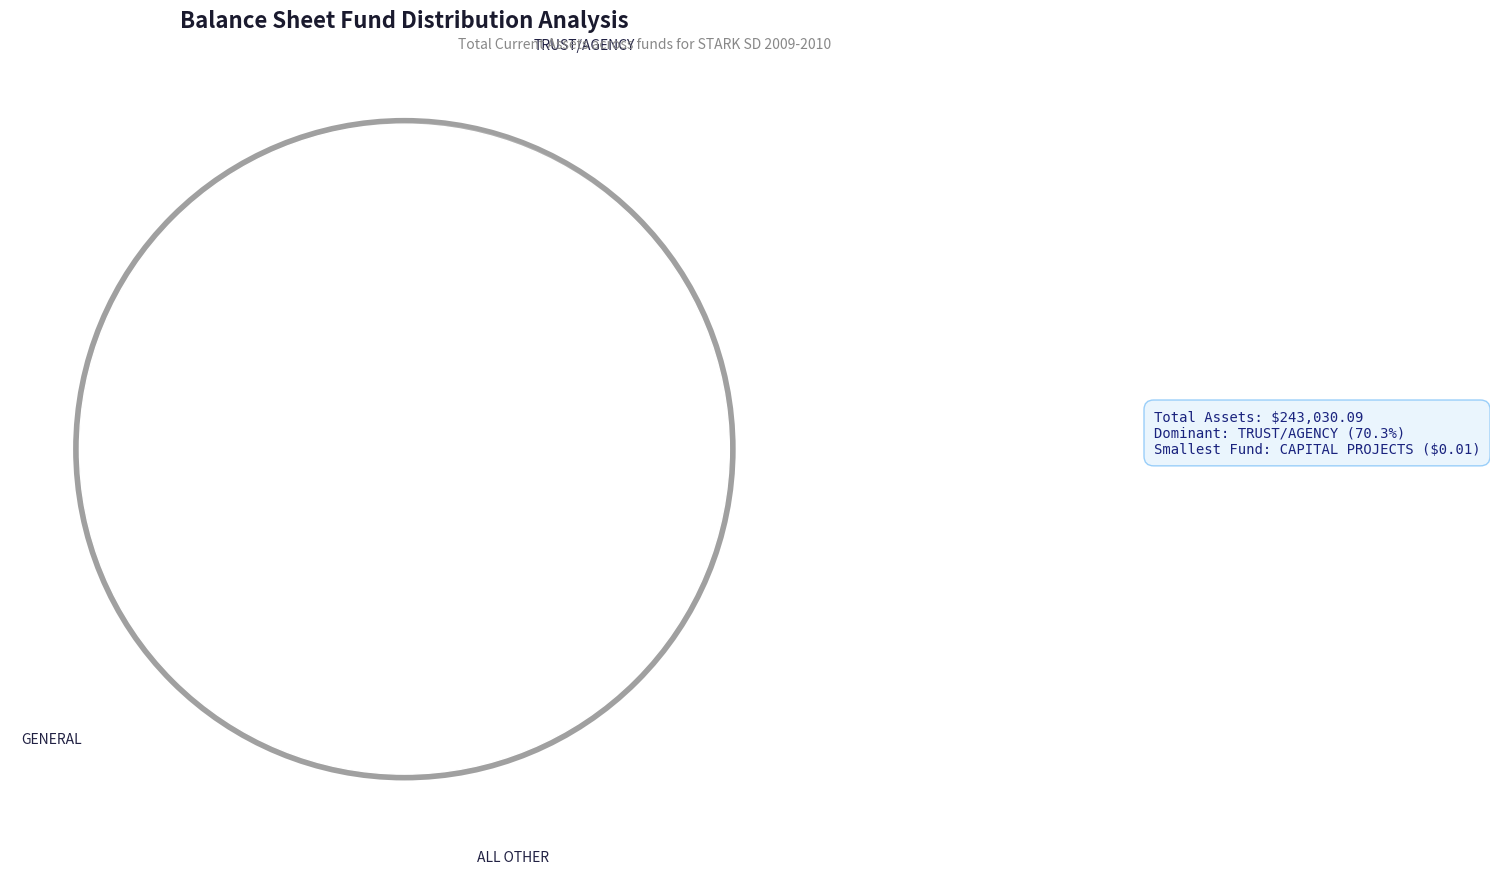

What portion of the pie excludes TRUST/AGENCY?

29.7%